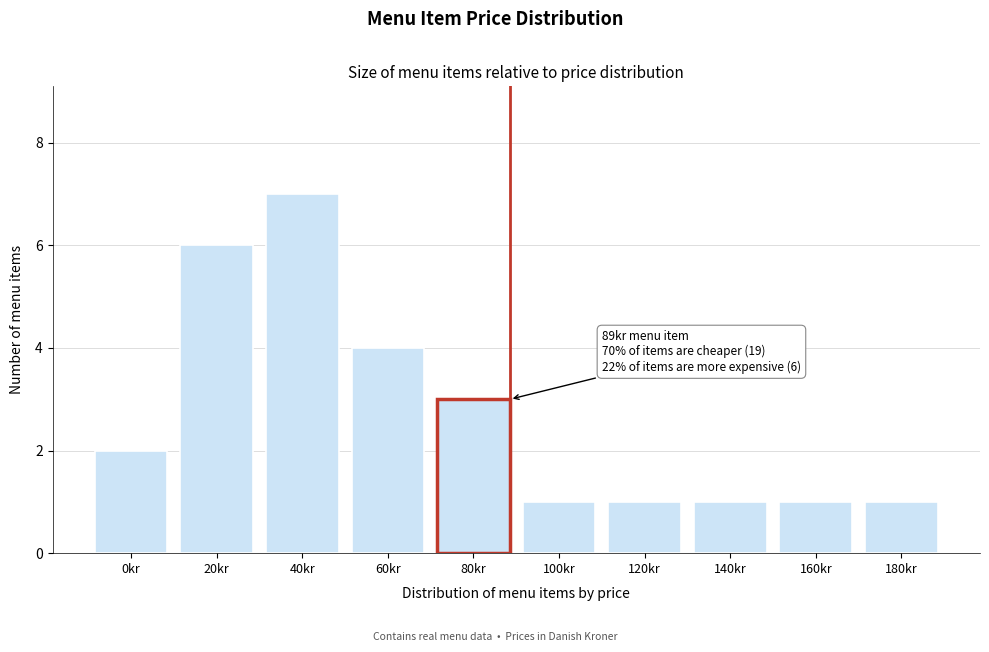

Reading right to left, transcribe all the data shown in this chart.

180kr=1	160kr=1	140kr=1	120kr=1	100kr=1	80kr=3	60kr=4	40kr=7	20kr=6	0kr=2